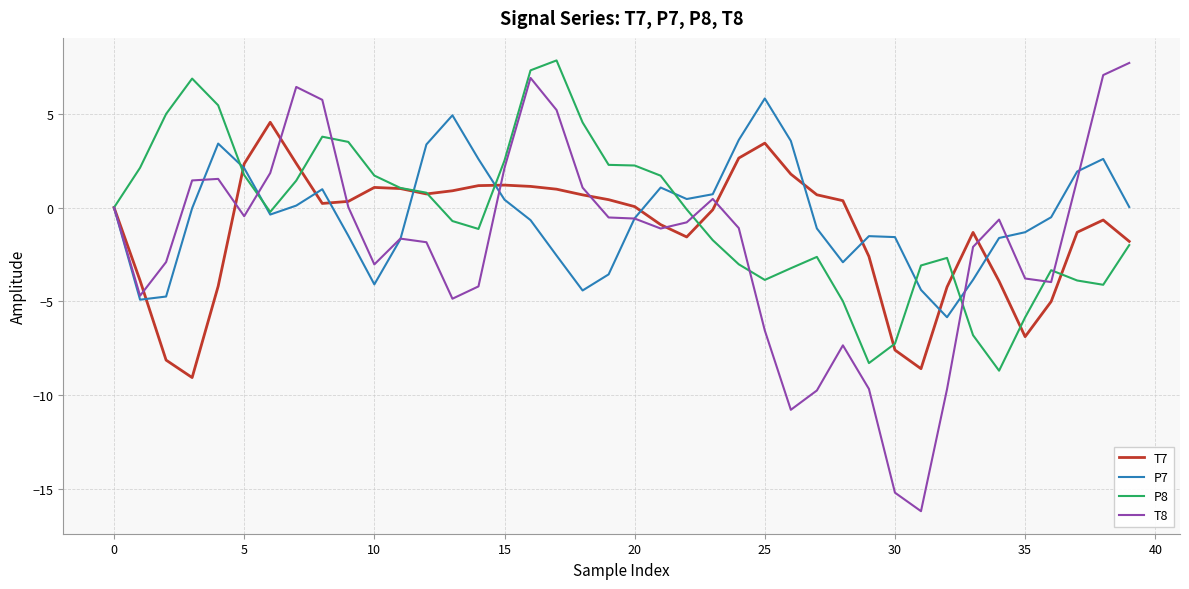

True or false: T8 has more than 2 points higher than both neighbors.

True